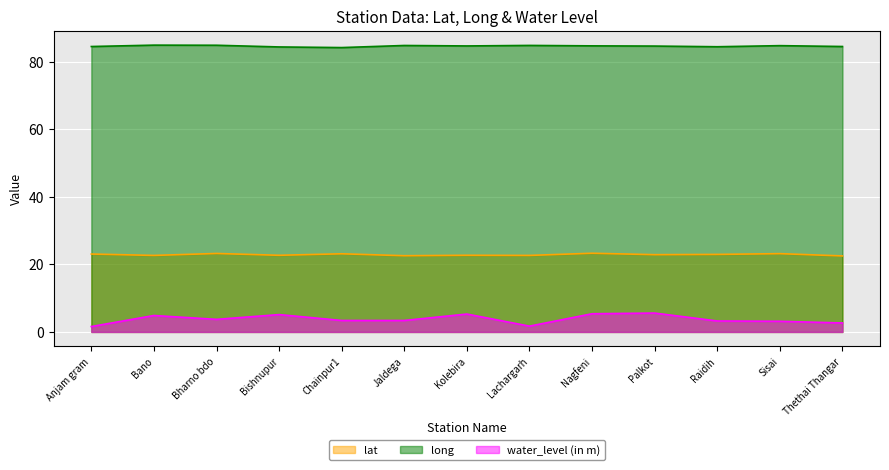

At which label is long closest to 84?

Chainpur1